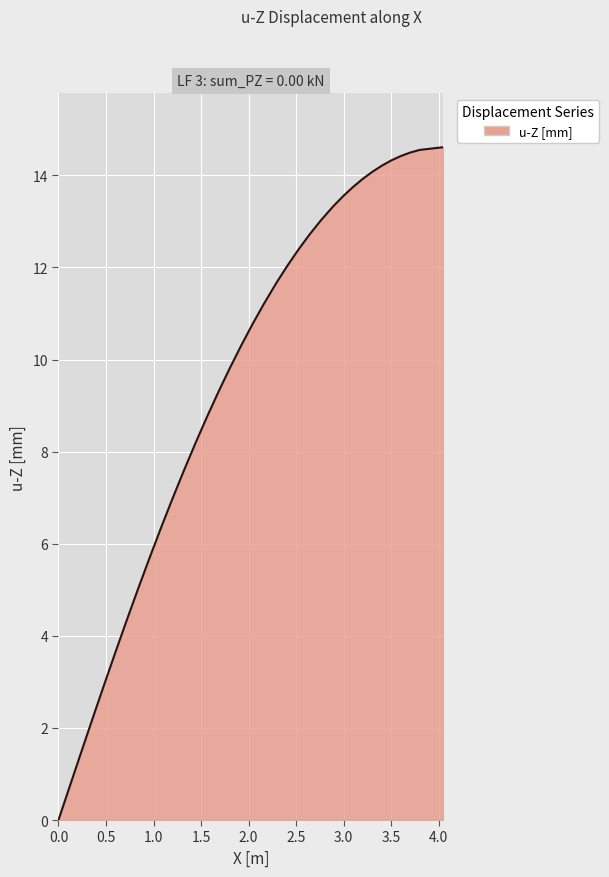

What is the maximum value shown in the chart?

14.6